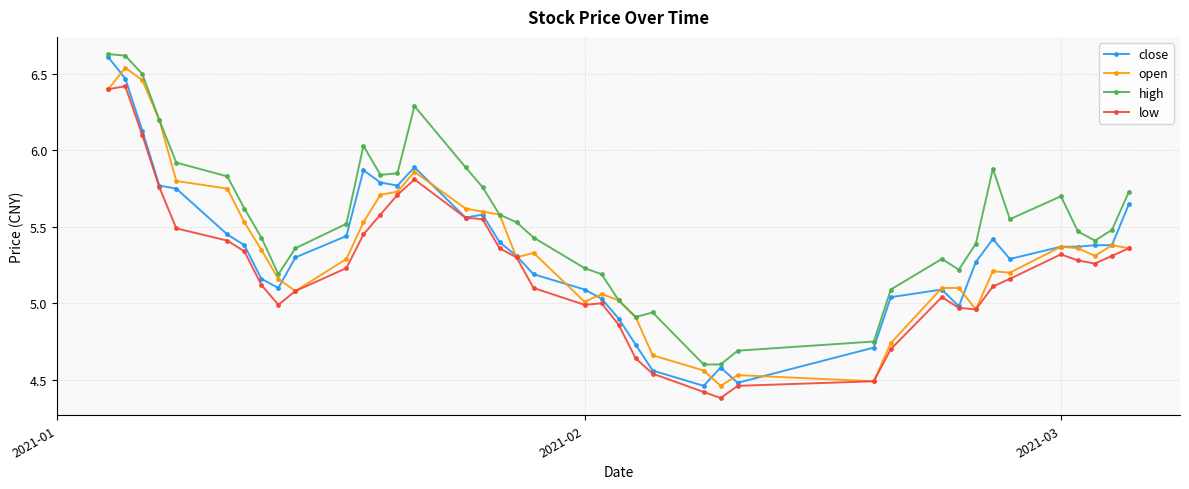

Which series has the largest total across all categories?

high